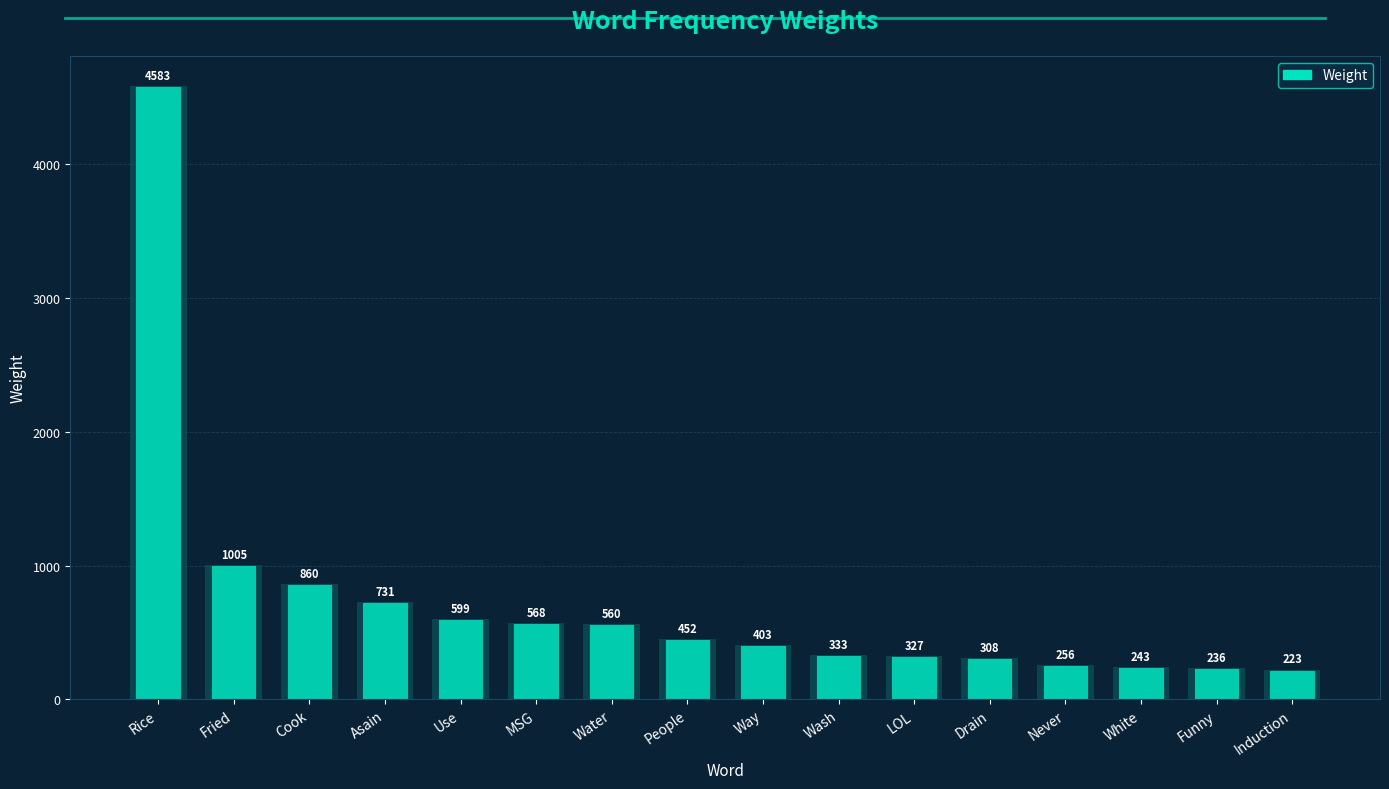

Rank the categories by value from lowest to highest.

Induction, Funny, White, Never, Drain, LOL, Wash, Way, People, Water, MSG, Use, Asain, Cook, Fried, Rice